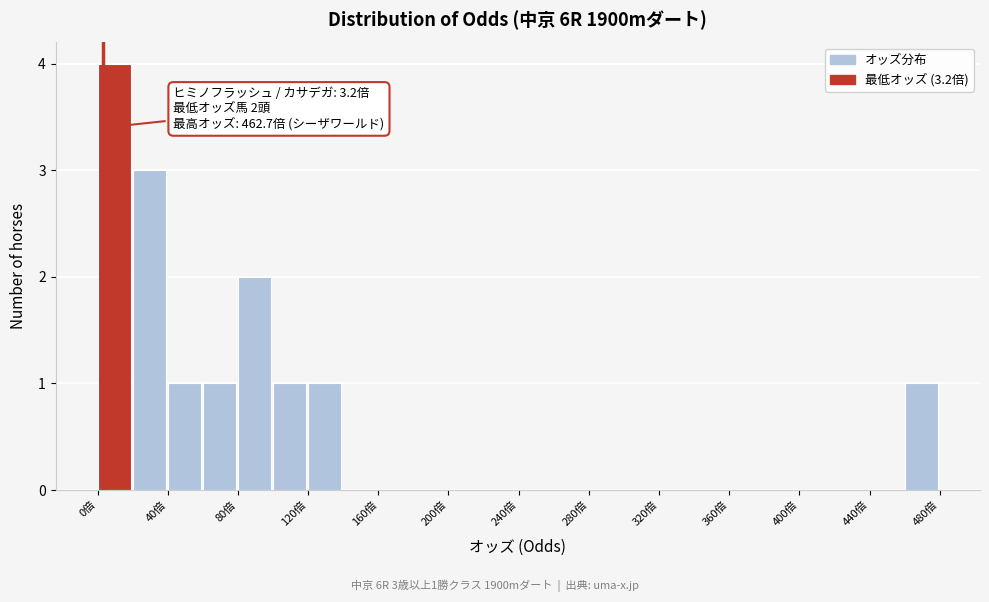

Which range on the x-axis has the tallest bar?

0 to 20